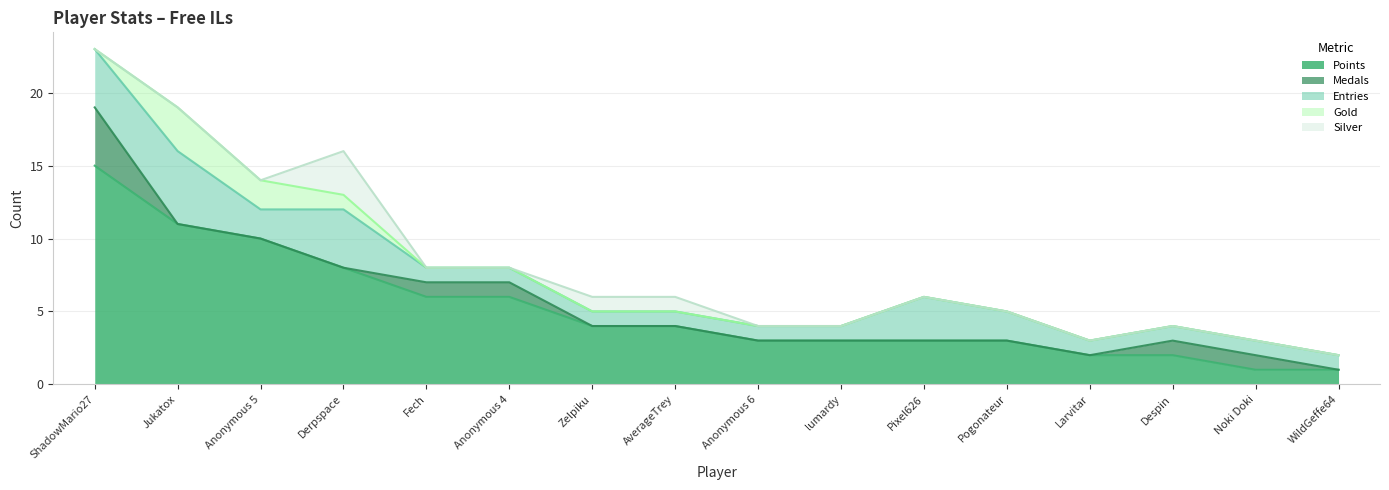

How many series are shown in this chart?

5